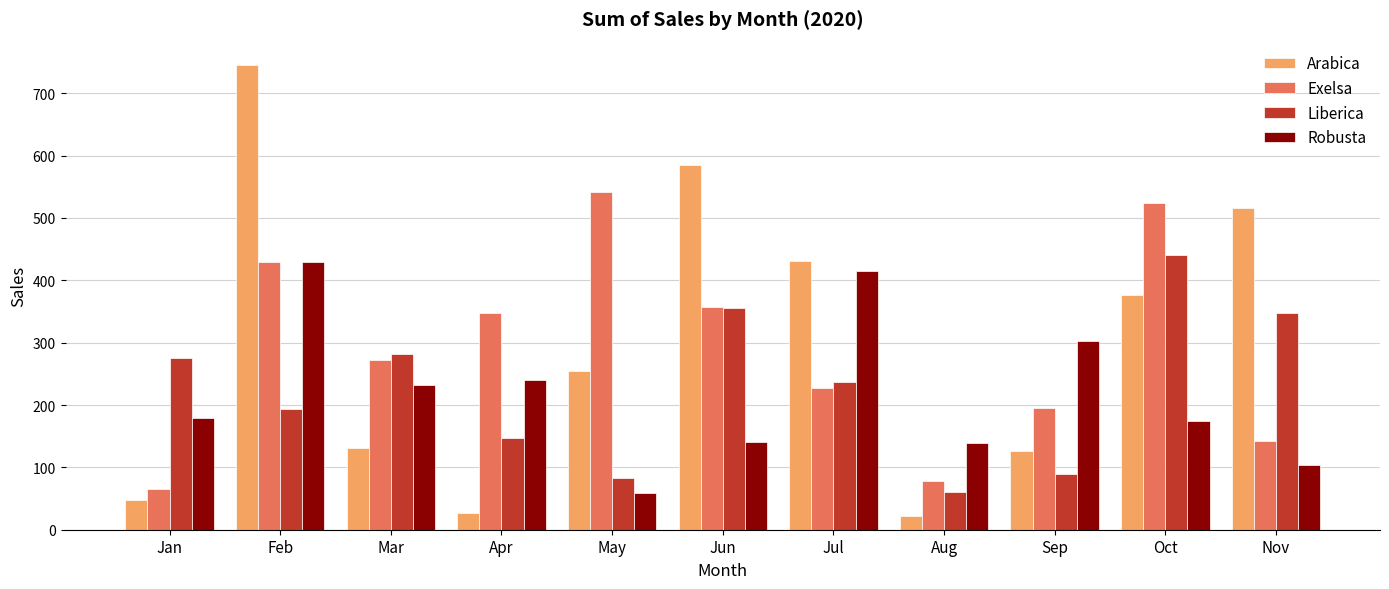

What is the difference between the second highest and minimum values in the Arabica series?

562.3